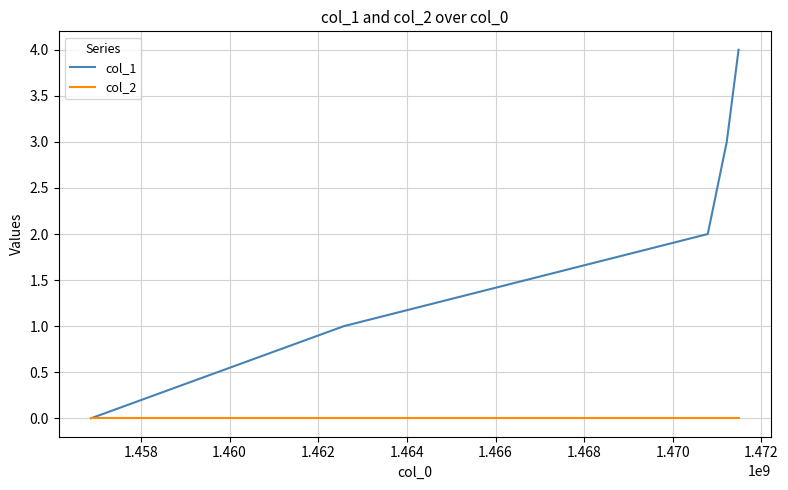

Which series has the largest total across all categories?

col_1